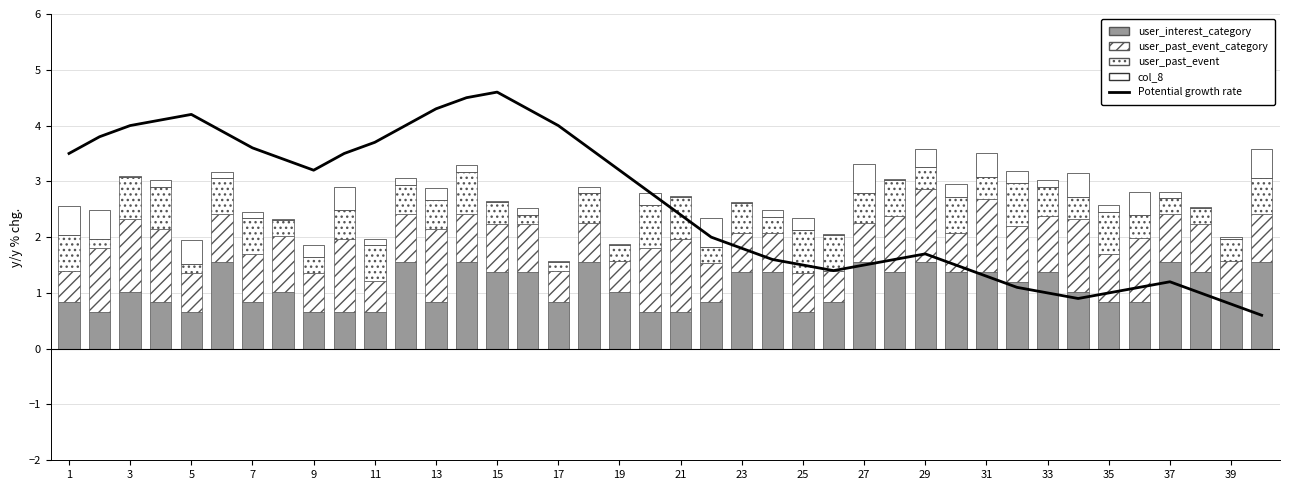

How many user_past_event values are between 0 and 1?

40